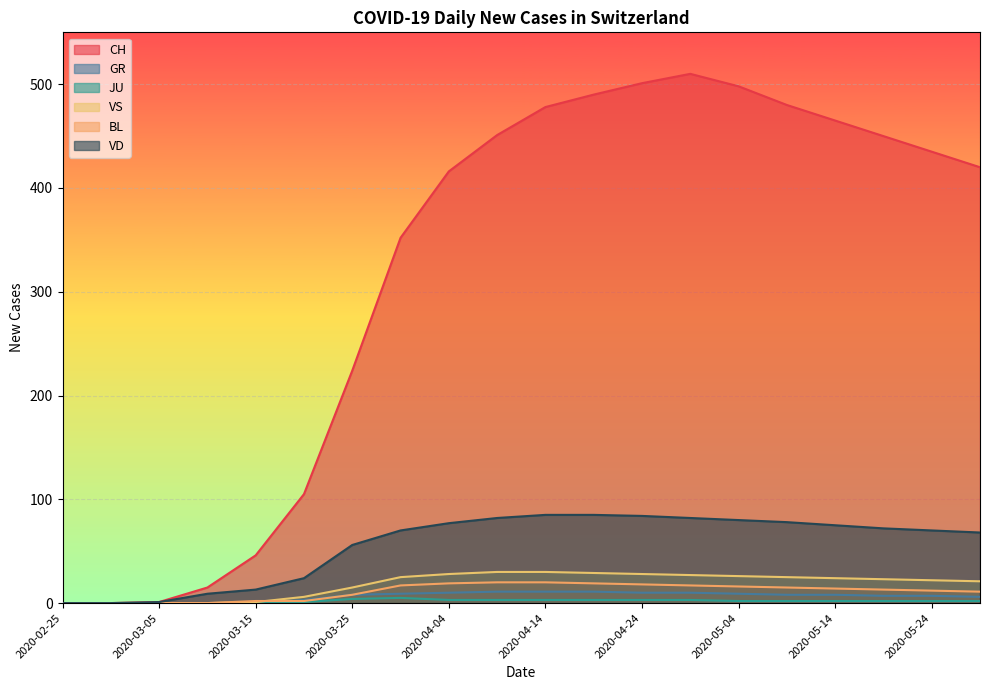

At how many categories does at least one series exceed 301?

13